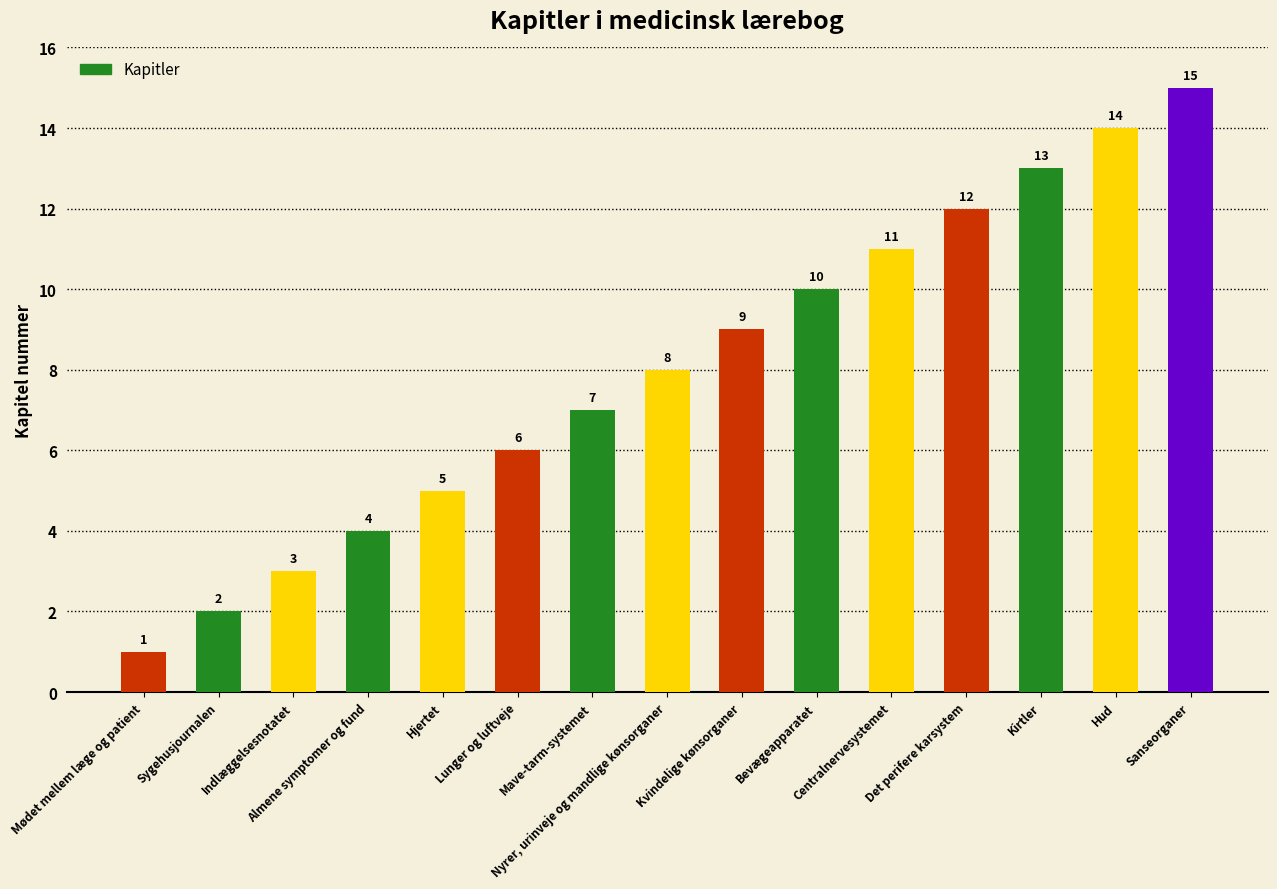

What is the minimum value shown in the chart?

1